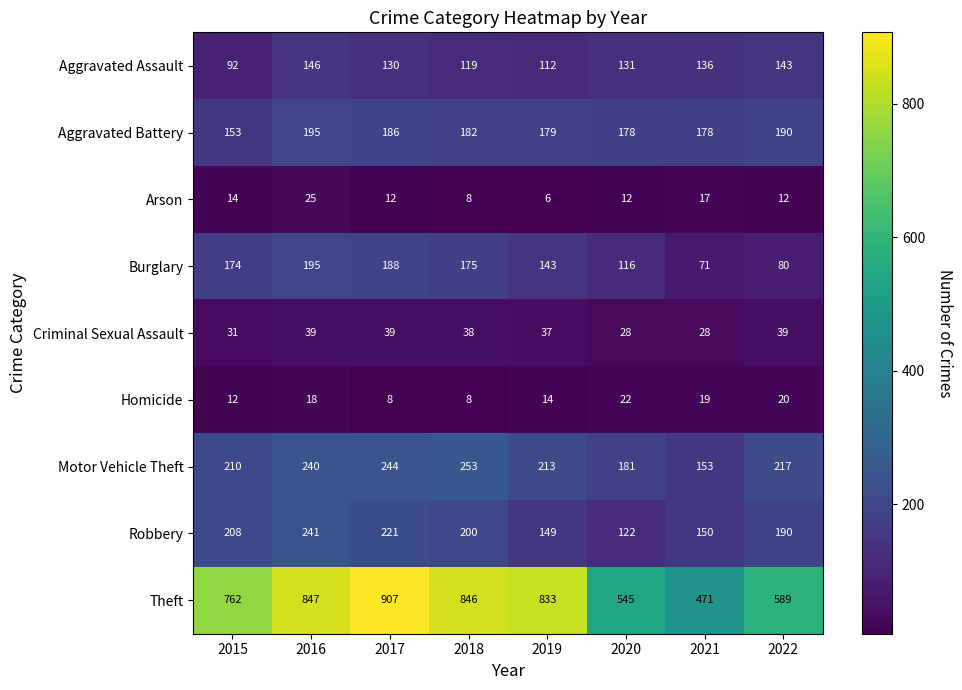

The Aggravated Assault series shows 92 at 2015. True or false?

True